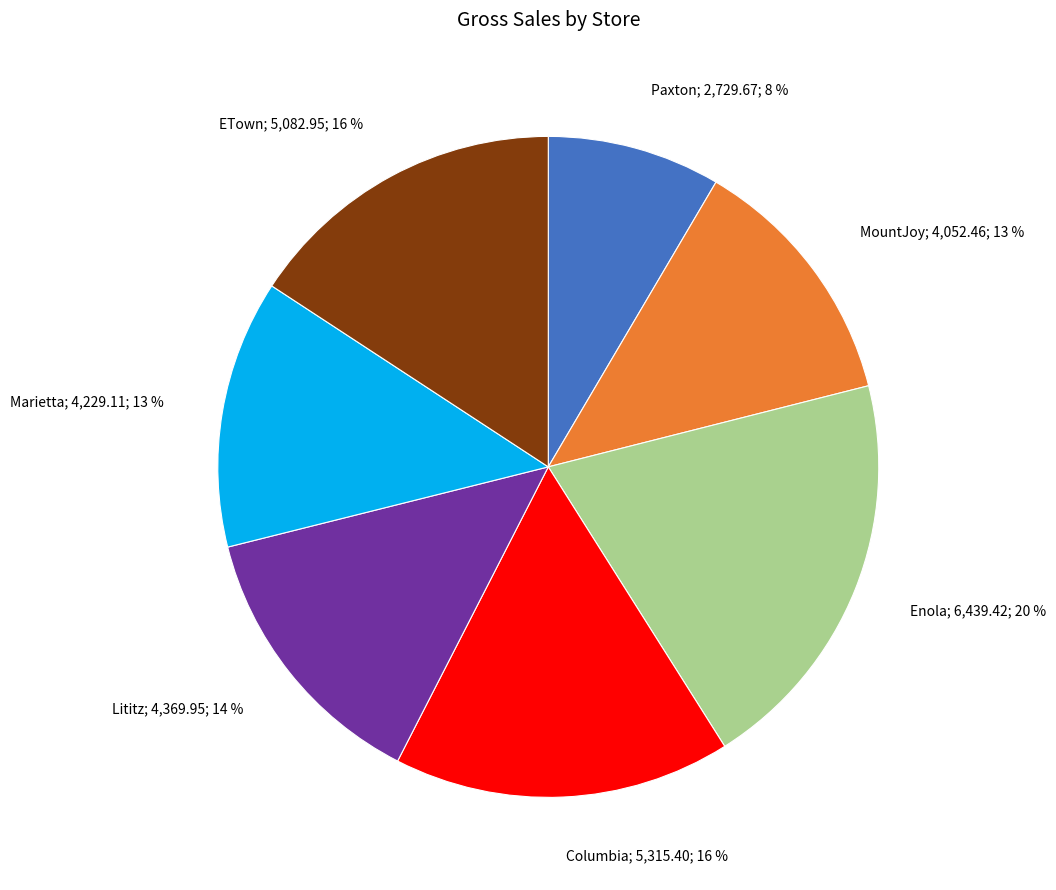

How many segments does this pie chart have?

7